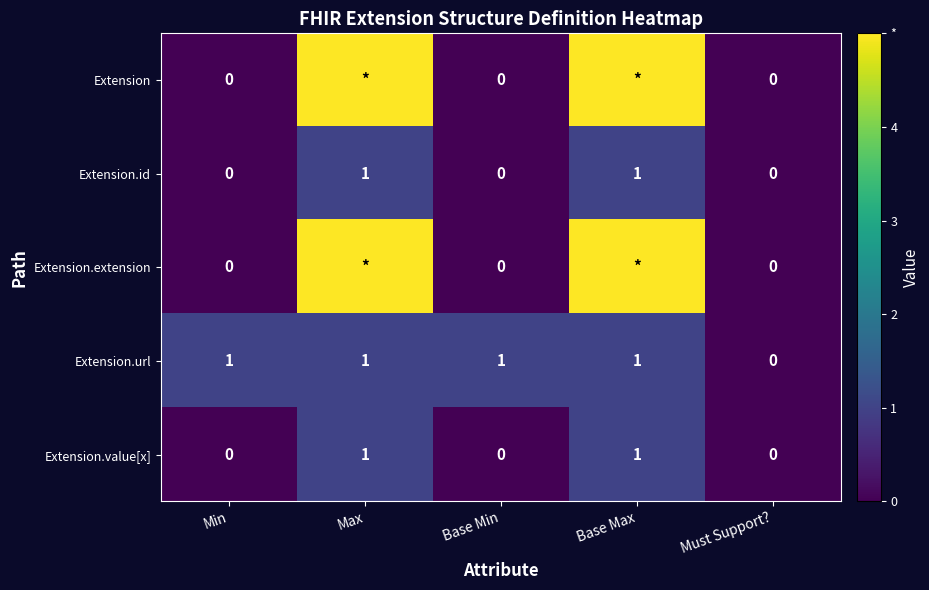

What is the sum of all Extension.id values?

2